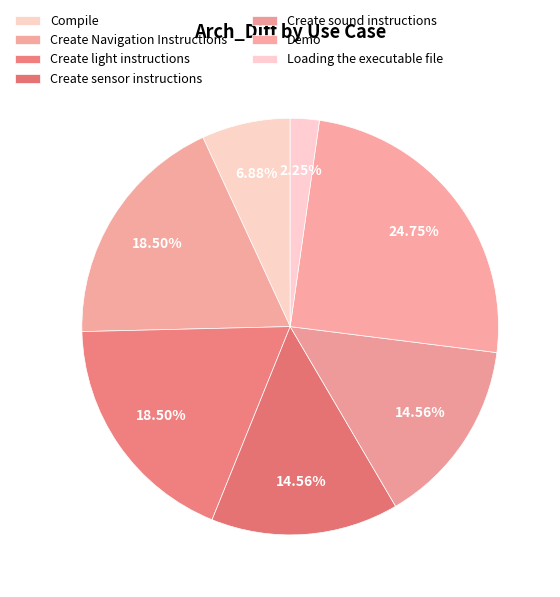

How many segments does this pie chart have?

7